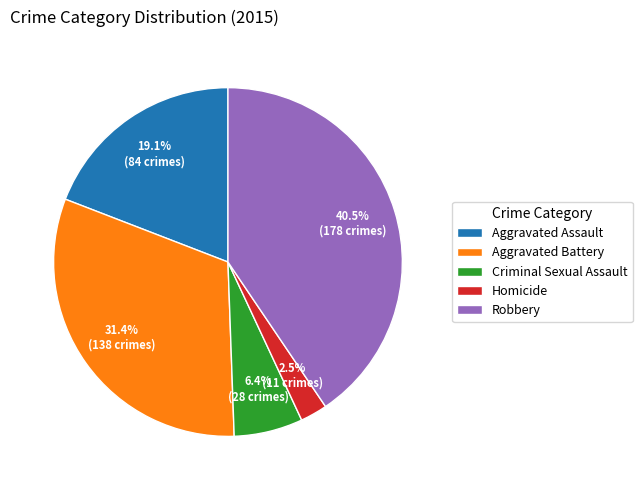

What is the largest slice in the pie chart?

Robbery